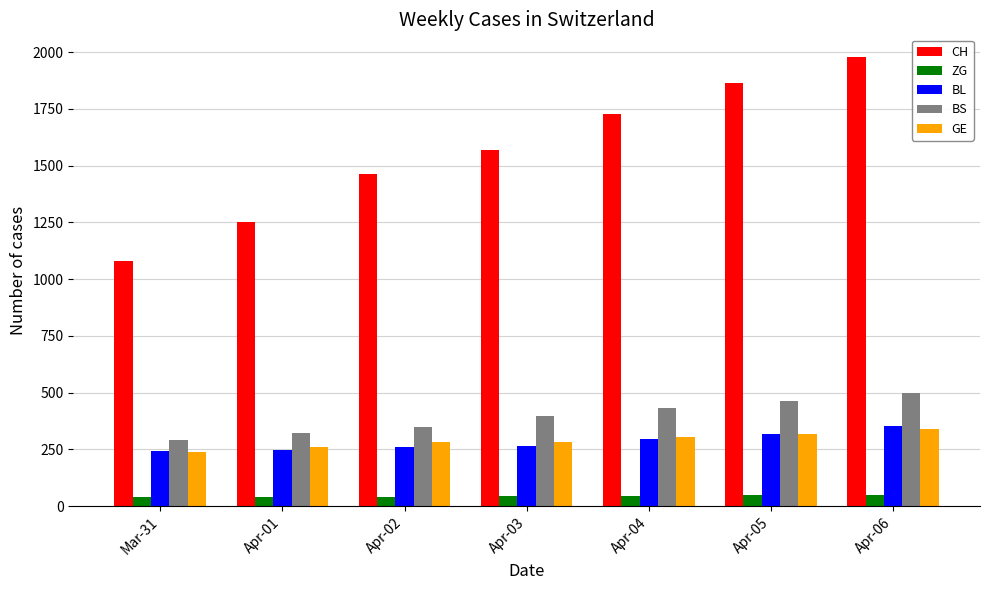

What is the smallest value displayed?

39